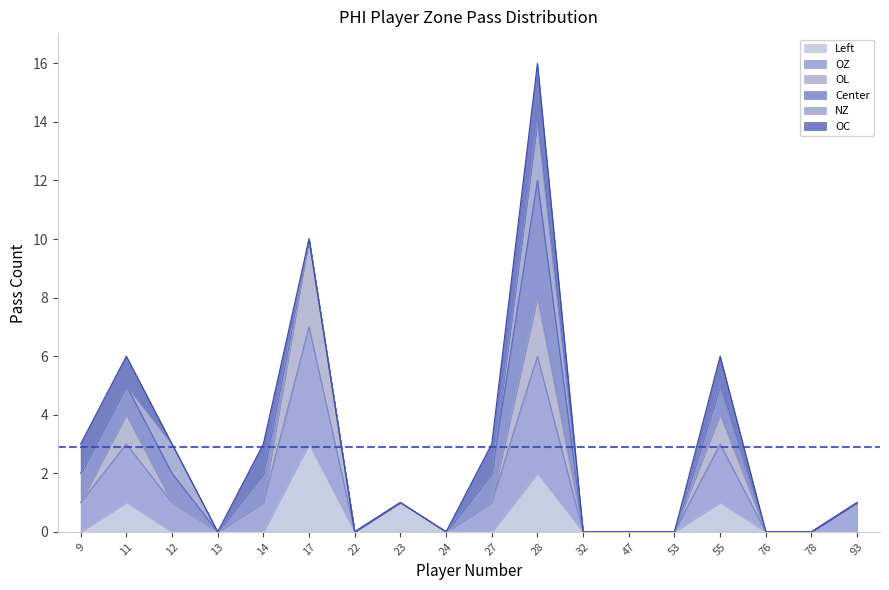

What value does the OL series have at 55?

4